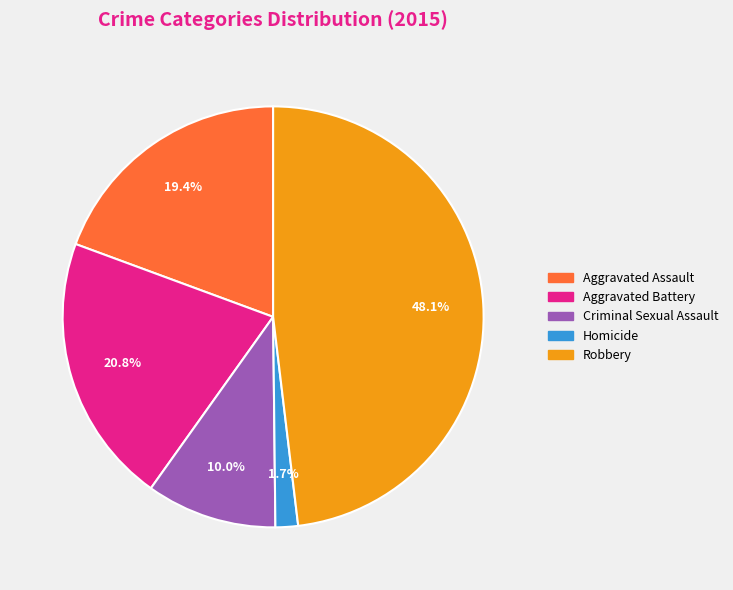

The Aggravated Battery slice represents 7% of the pie. True or false?

False